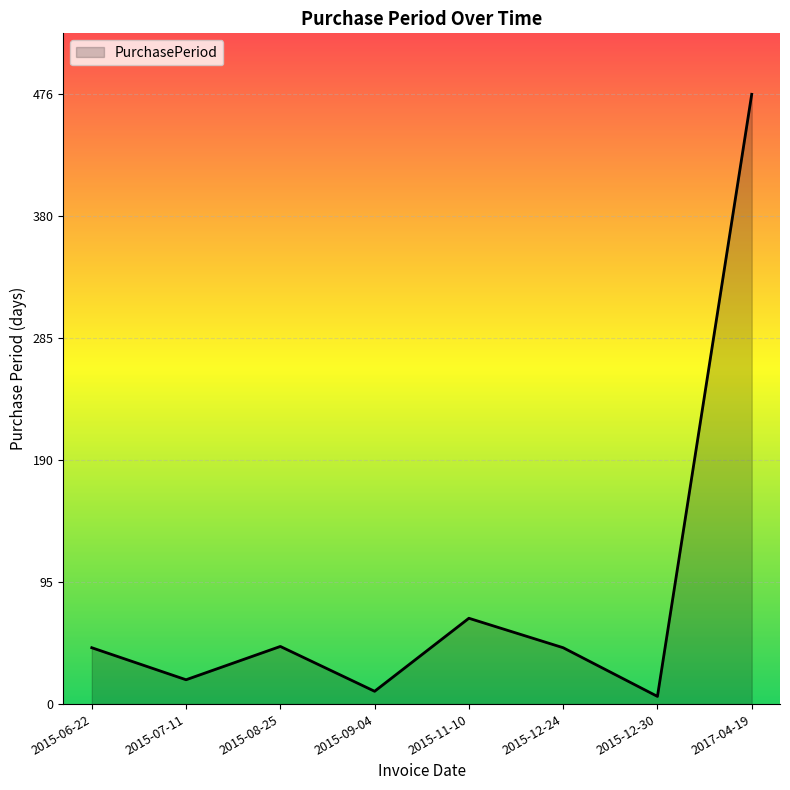

Which has a higher value, 2015-06-22 or 2015-07-11?

2015-06-22